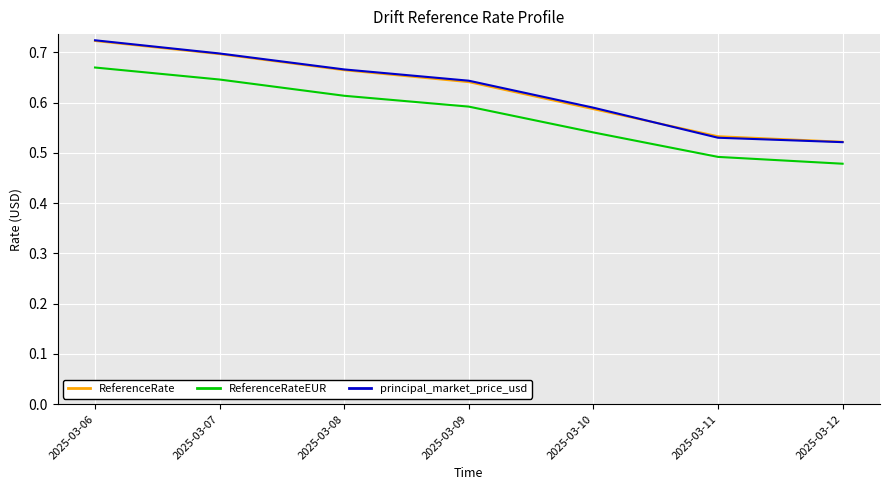

True or false: ReferenceRate and ReferenceRateEUR intersect in this chart.

False